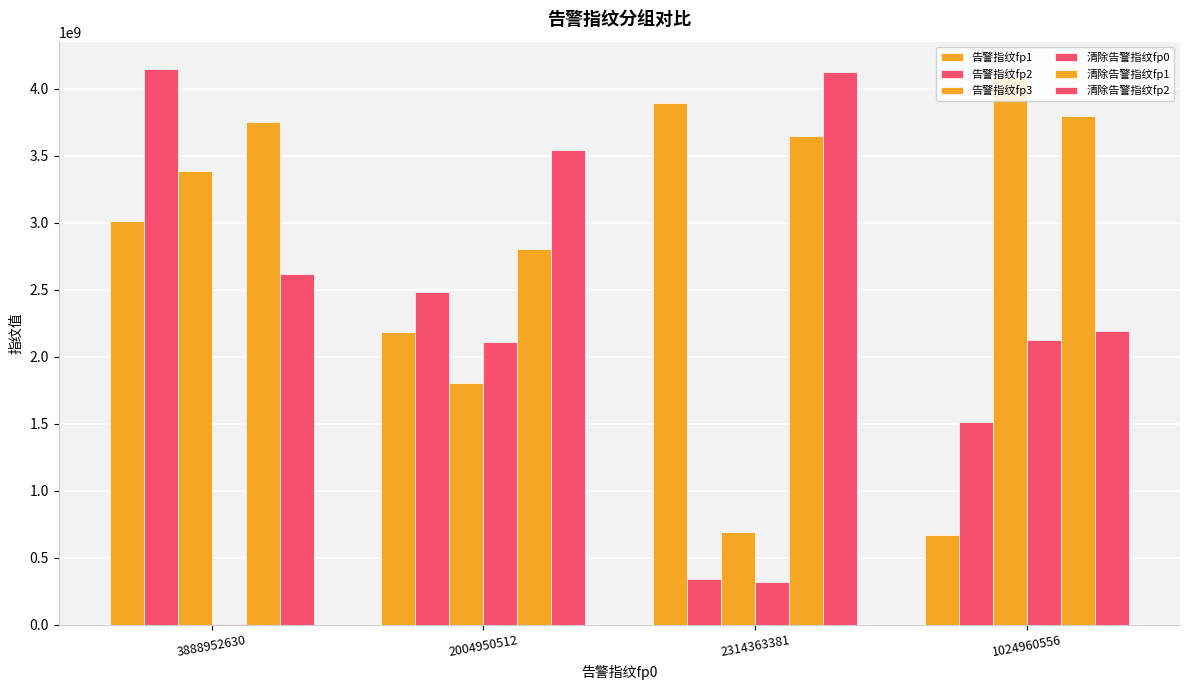

Are the bars horizontal?

No